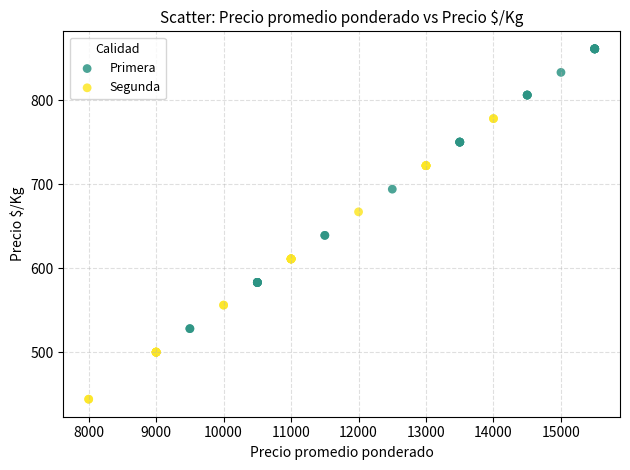

Which series reaches the minimum Y coordinate?

Segunda